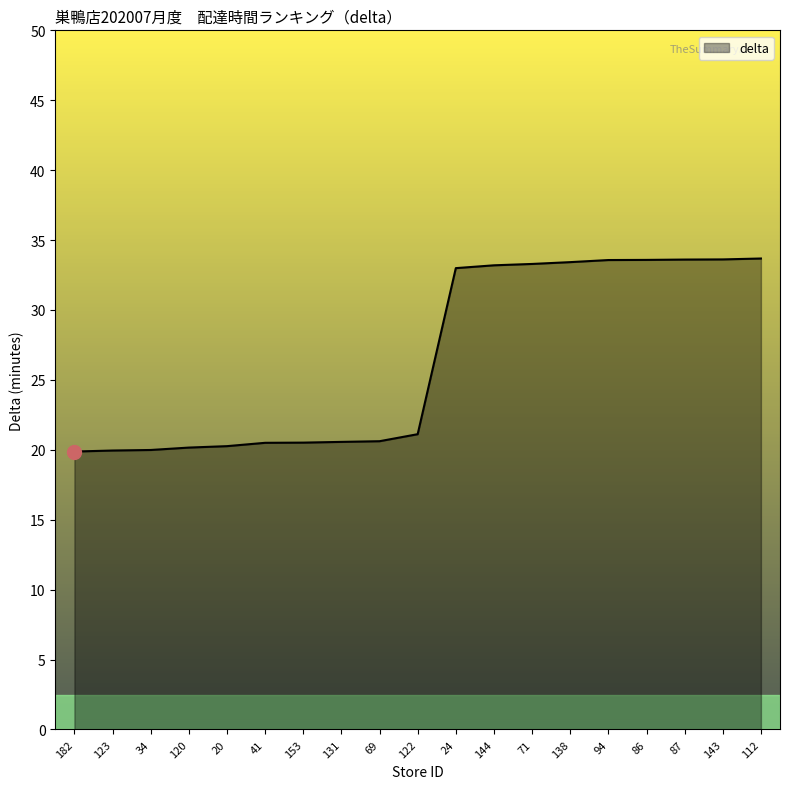

Is it true that the value at 94 is 33.6?

True